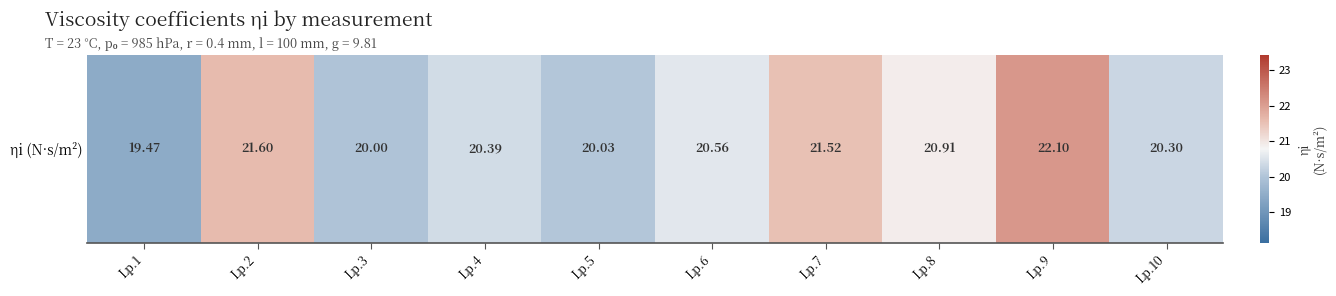

Reading left to right, what are all the values shown in this chart?

Lp.1=19.5	Lp.2=21.6	Lp.3=20.0	Lp.4=20.4	Lp.5=20.0	Lp.6=20.6	Lp.7=21.5	Lp.8=20.9	Lp.9=22.1	Lp.10=20.3